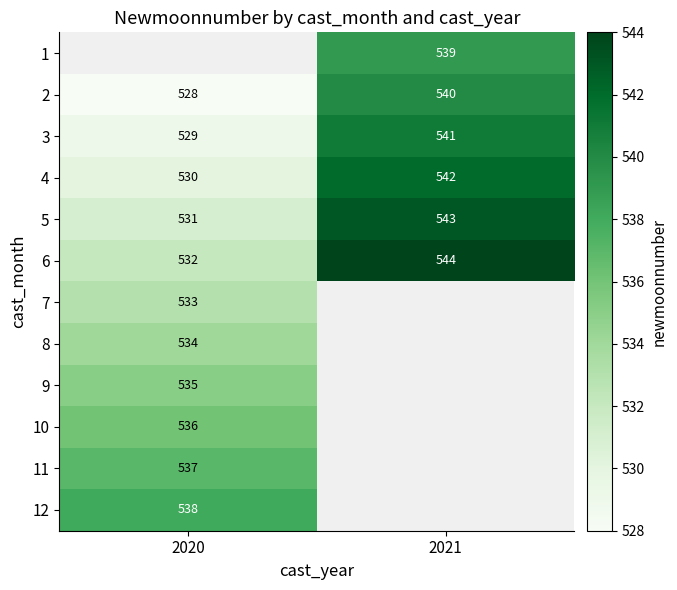

Is it true that 8 equals 829 at 2020?

False